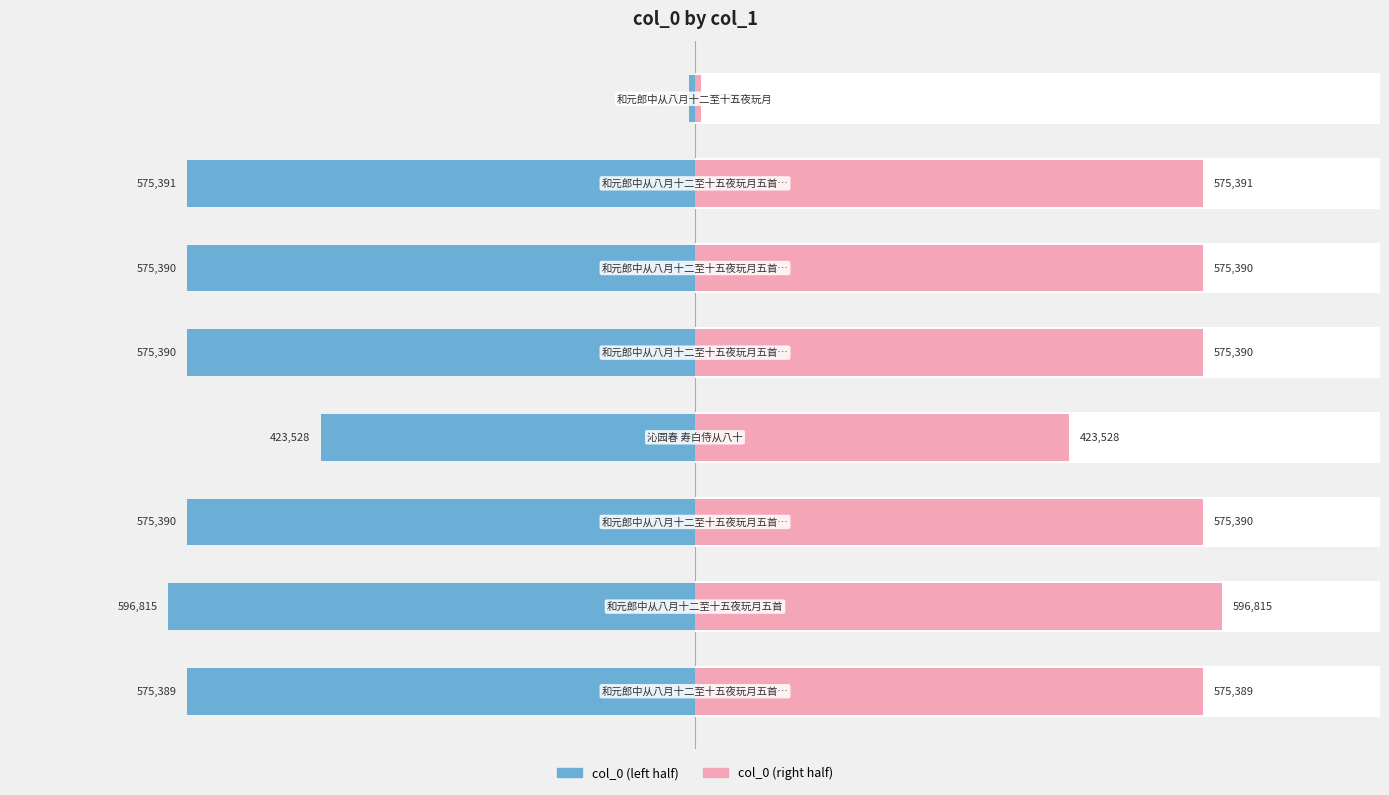

How many data points in col_0 (left) are less than -575389?

5